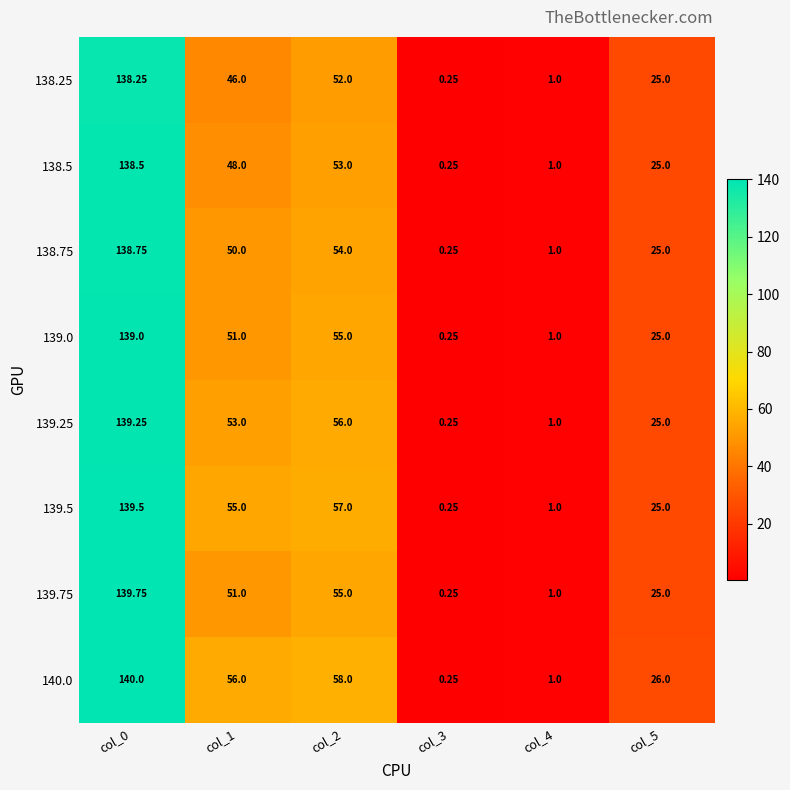

Is the value of 138.5 at col_4 greater than the value of 139.75 at col_2?

No